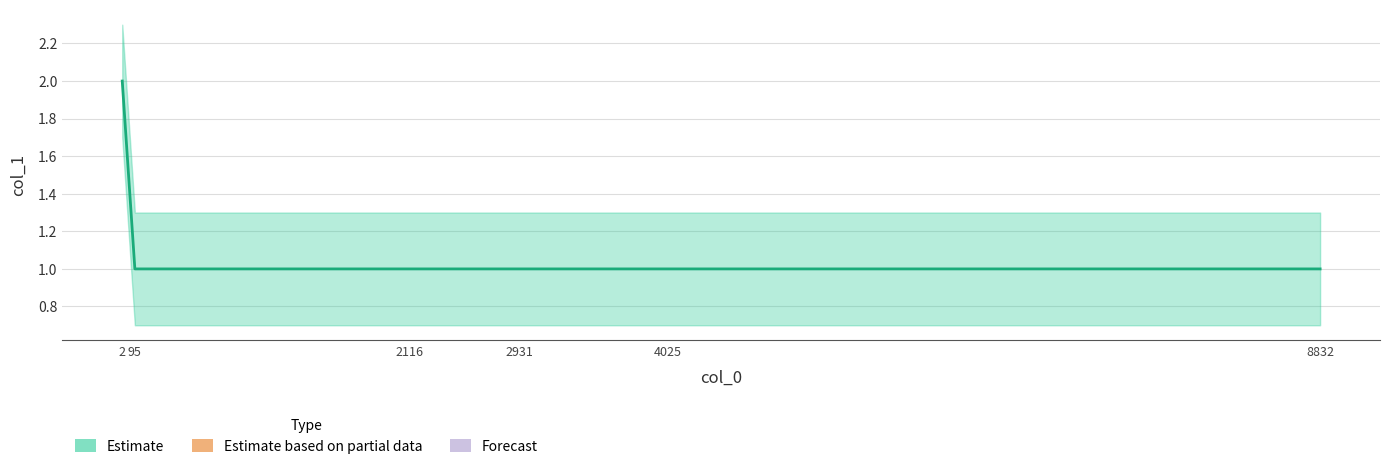

How many distinct data groups are displayed?

1